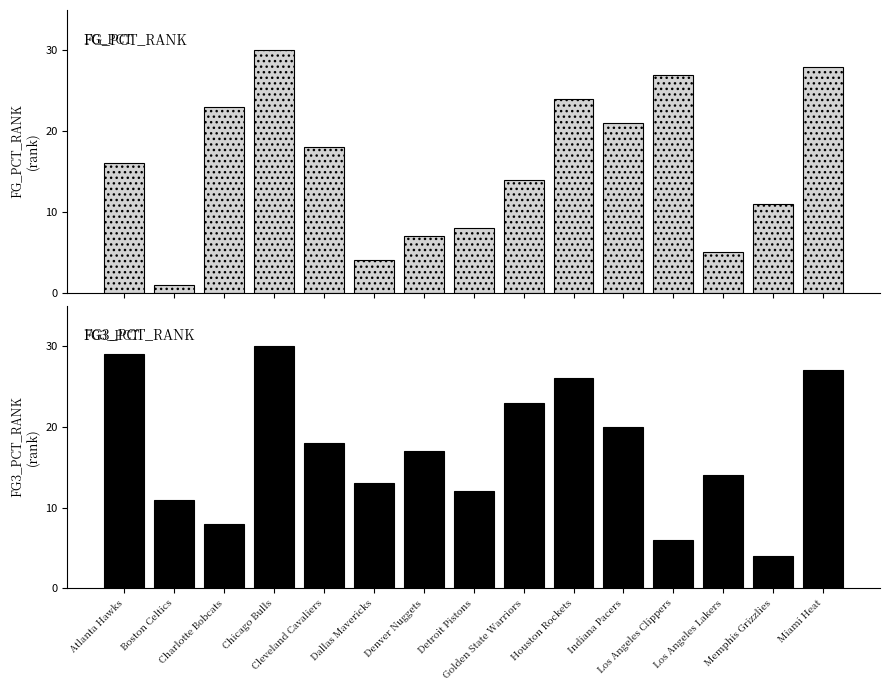

Reading right to left, transcribe all the data shown in this chart.

FG_PCT_RANK: Miami Heat=28	Memphis Grizzlies=11	Los Angeles Lakers=5	Los Angeles Clippers=27	Indiana Pacers=21	Houston Rockets=24	Golden State Warriors=14	Detroit Pistons=8	Denver Nuggets=7	Dallas Mavericks=4	Cleveland Cavaliers=18	Chicago Bulls=30	Charlotte Bobcats=23	Boston Celtics=1	Atlanta Hawks=16
FG3_PCT_RANK: Miami Heat=27	Memphis Grizzlies=4	Los Angeles Lakers=14	Los Angeles Clippers=6	Indiana Pacers=20	Houston Rockets=26	Golden State Warriors=23	Detroit Pistons=12	Denver Nuggets=17	Dallas Mavericks=13	Cleveland Cavaliers=18	Chicago Bulls=30	Charlotte Bobcats=8	Boston Celtics=11	Atlanta Hawks=29